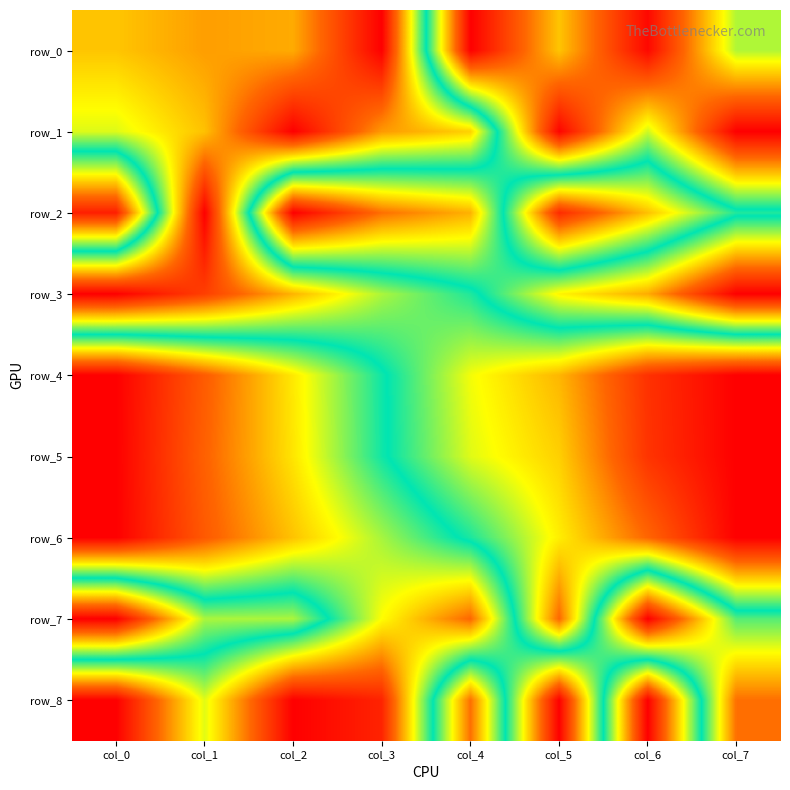

What is the maximum value for row_8?

1.0